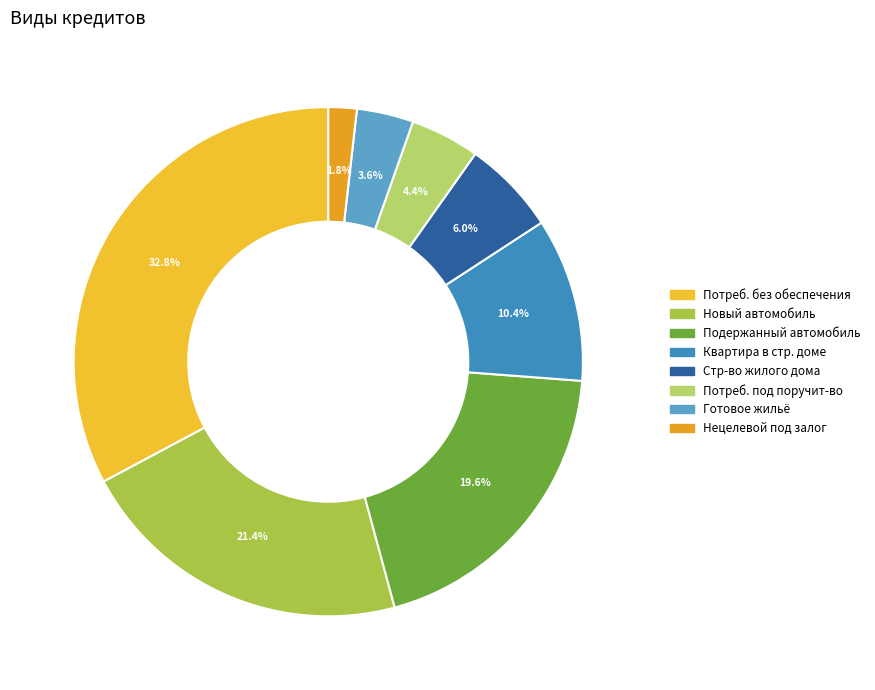

Count the number of slices in the pie.

8